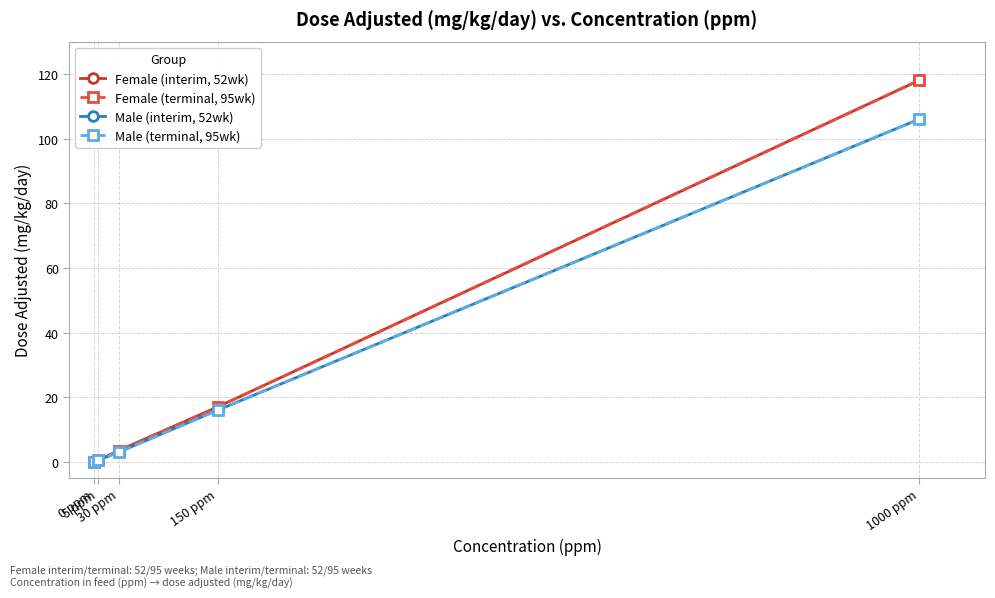

Rank the series at 0 ppm from highest to lowest value.

Female (interim, 52wk), Female (terminal, 95wk), Male (interim, 52wk), Male (terminal, 95wk)